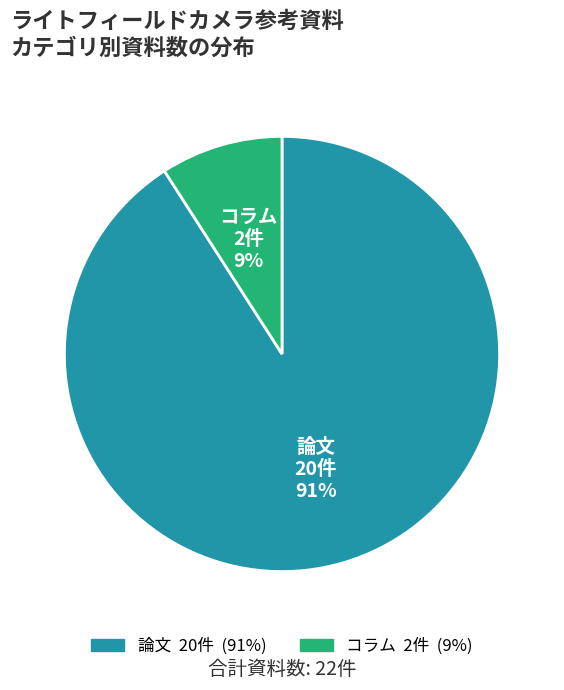

Is the sum of 論文 and コラム greater than half?

Yes